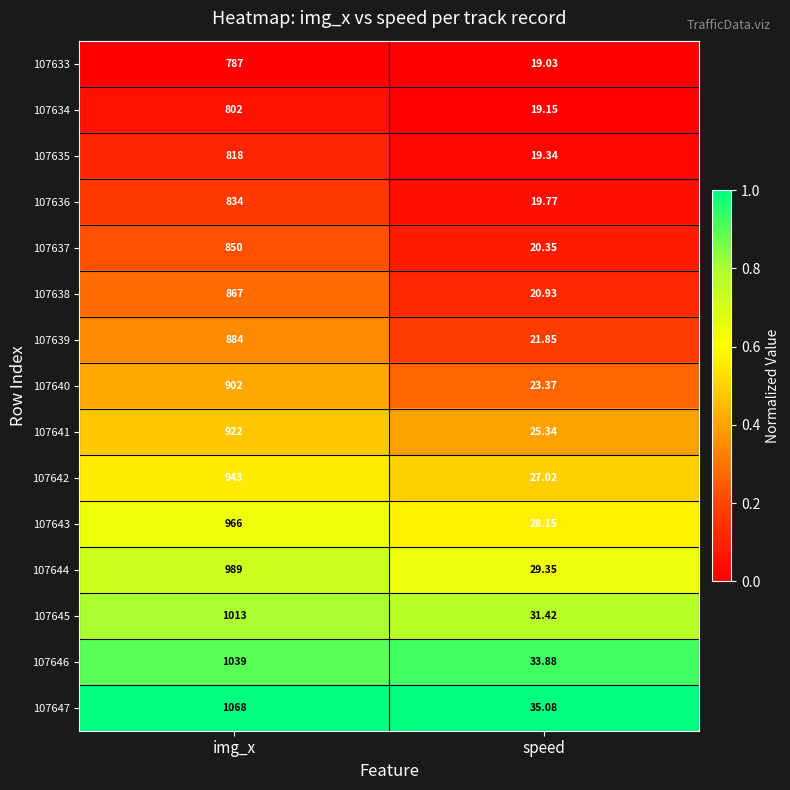

At which category does the chart reach its peak across all series?

img_x